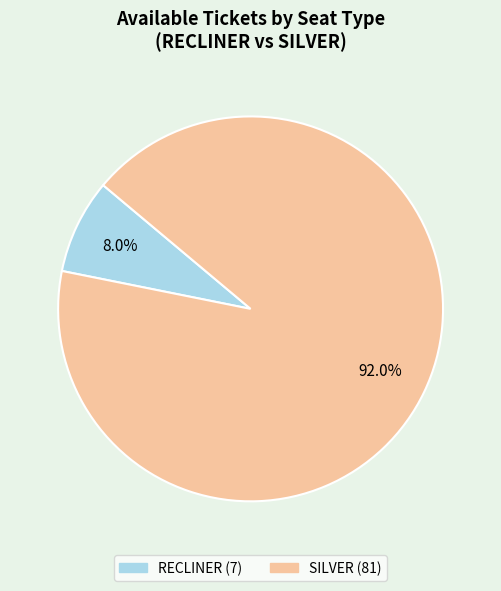

To the nearest percent, what portion does RECLINER represent?

8%